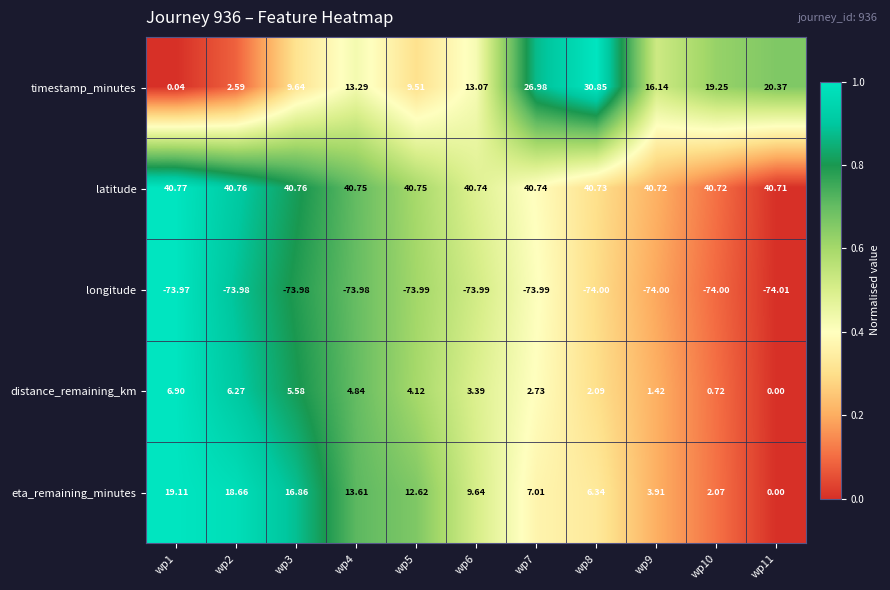

List the series in order of their peak value, lowest first.

longitude, distance_remaining_km, eta_remaining_minutes, timestamp_minutes, latitude